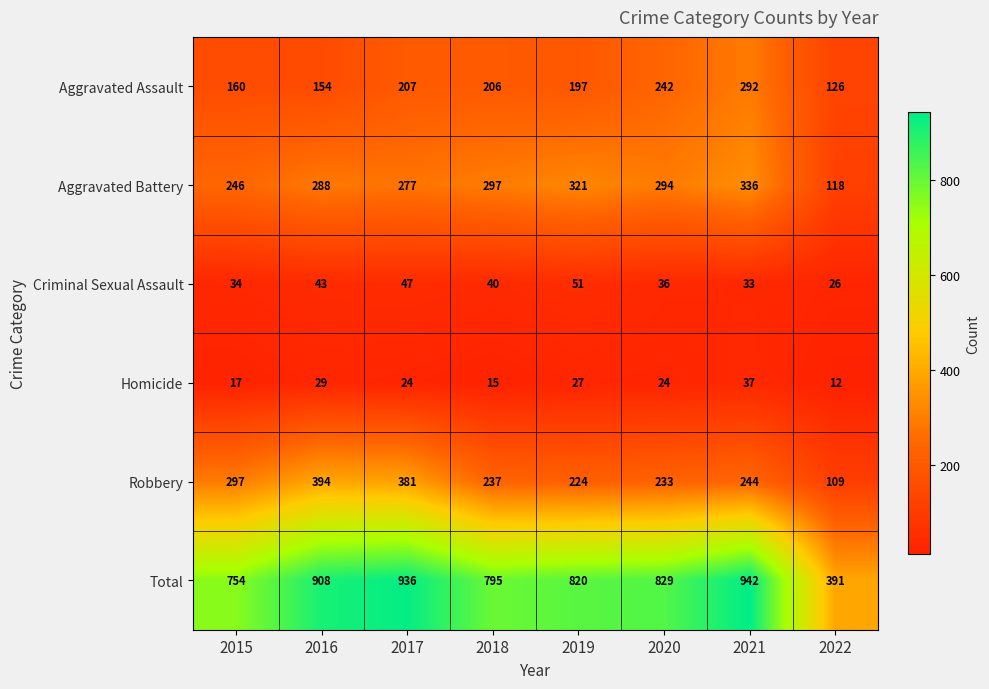

What is the difference between the maximum and minimum values in the Aggravated Battery series?

218